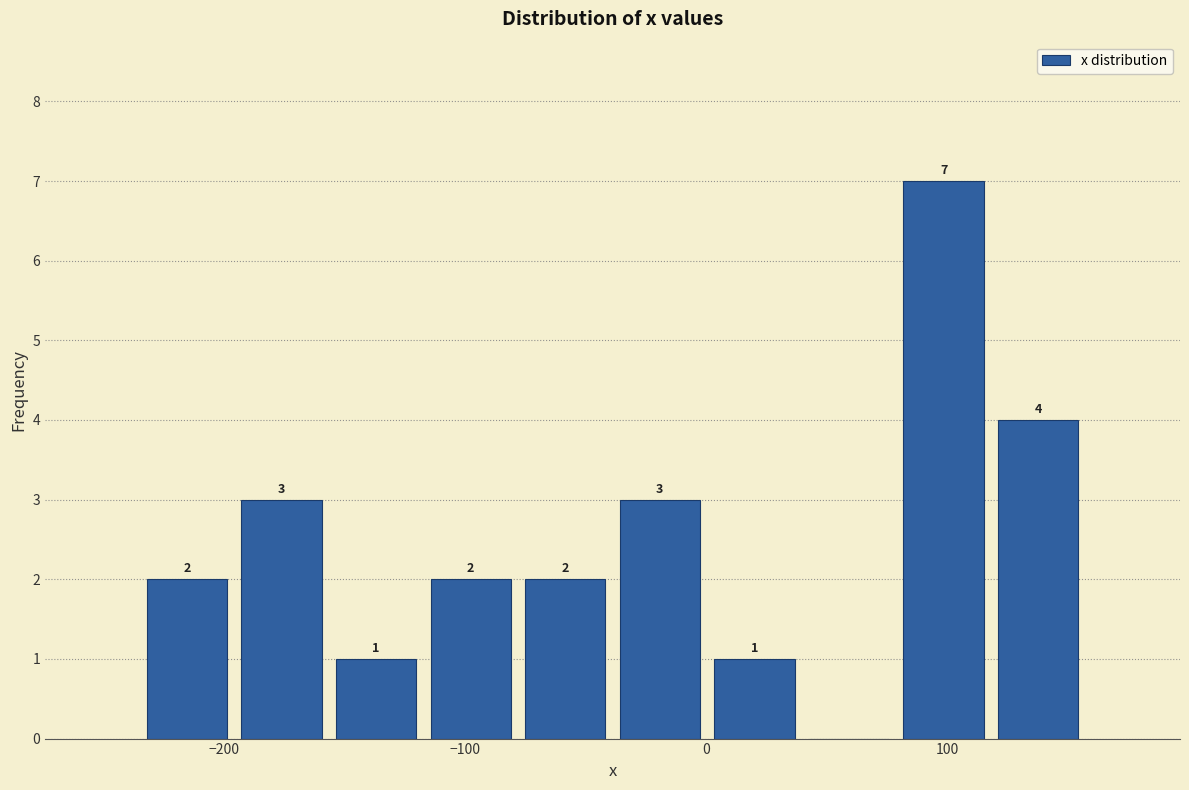

Around what value on the x-axis is the tallest bar? Give the approximate position of its centre, as read against the axis.

100